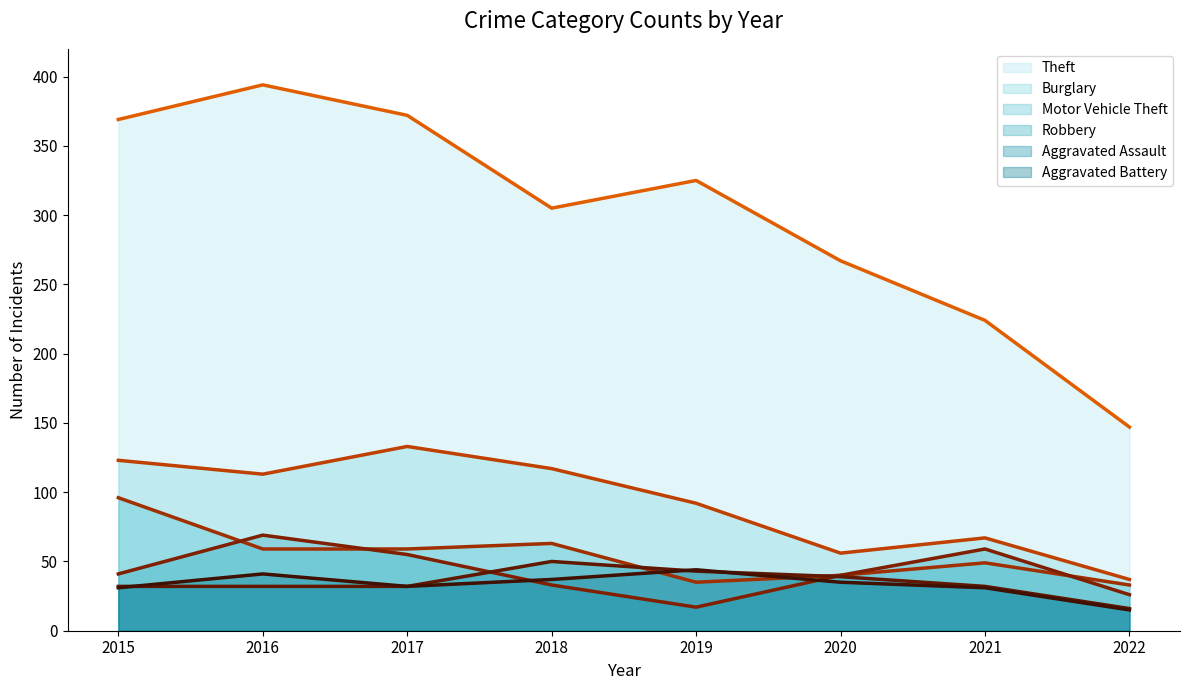

List the series in order of their peak value, highest first.

Theft (trend), Burglary (trend), Motor Vehicle Theft (trend), Robbery (trend), Aggravated Assault (trend), Aggravated Battery (trend)